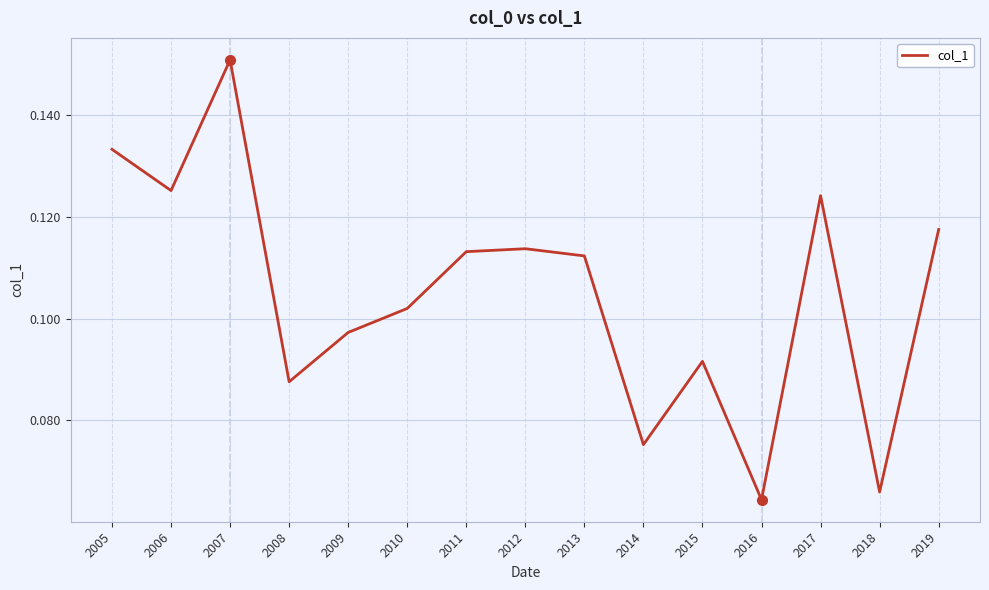

Which label corresponds to the largest value in the chart?

2007